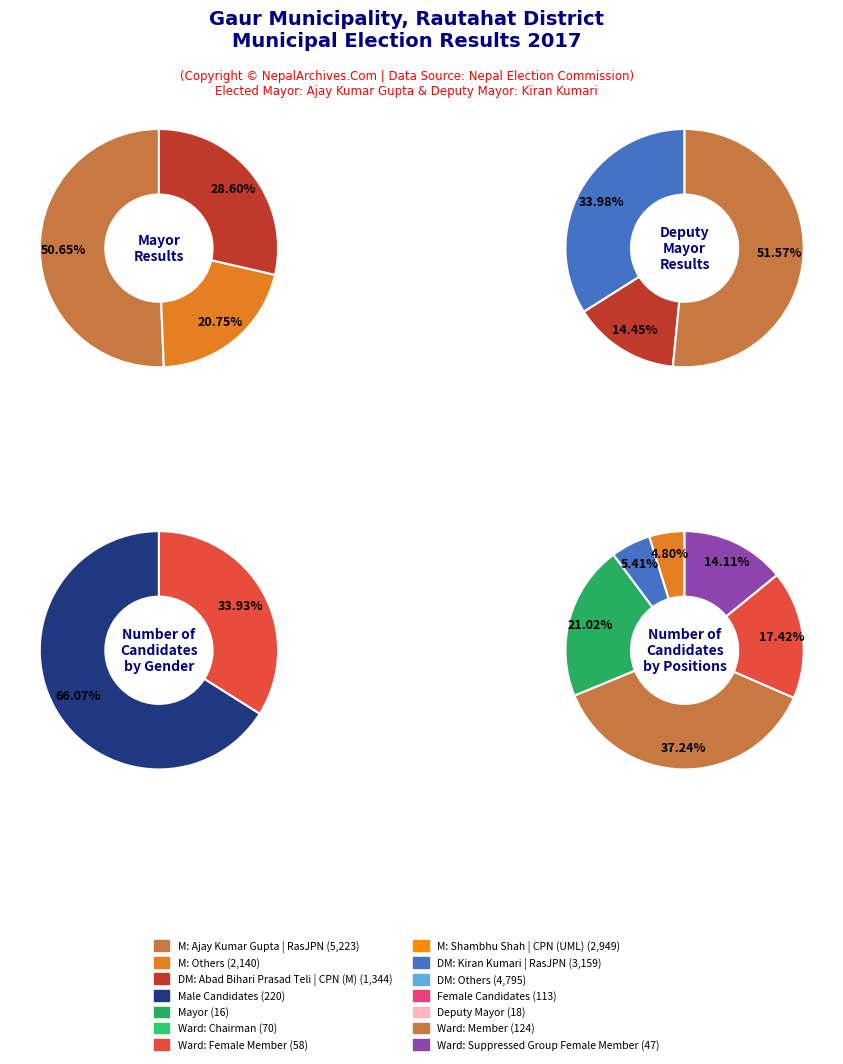

Which has a higher value, 19 or 1?

19